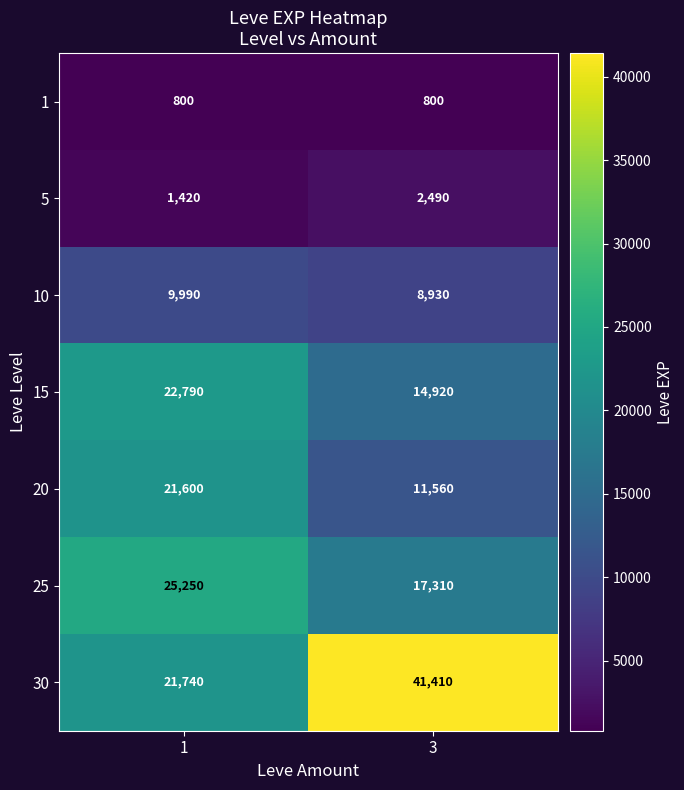

List the series in order of their peak value, highest first.

30, 25, 15, 20, 10, 5, 1